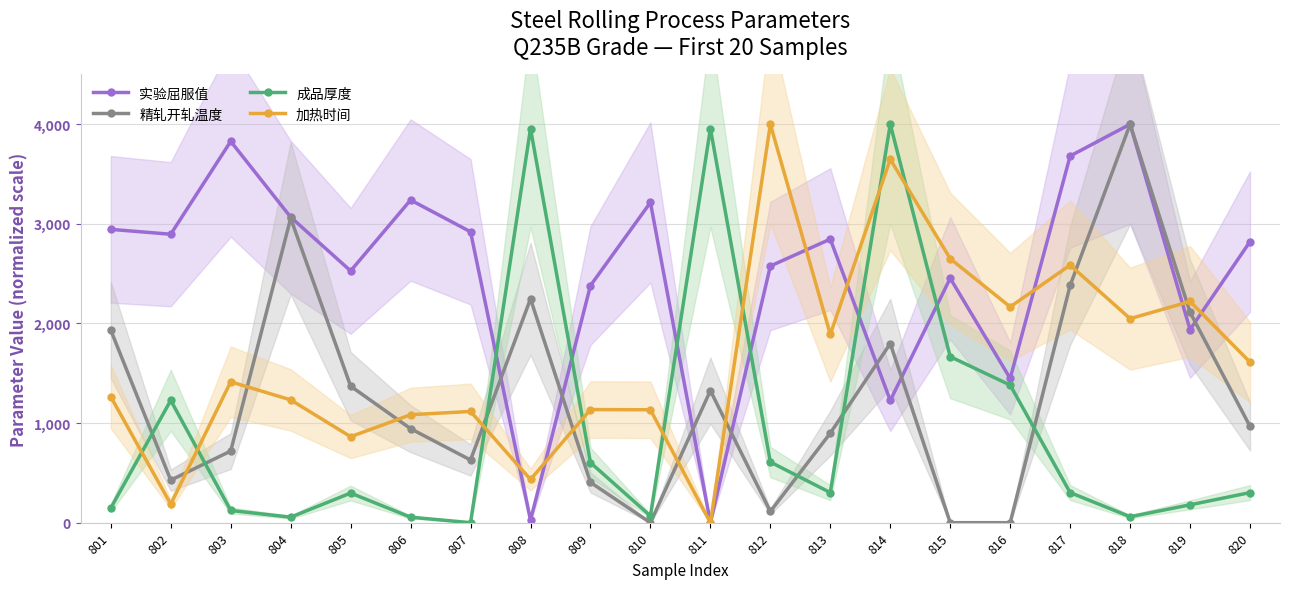

Which series has the largest total across all categories?

实验屈服值